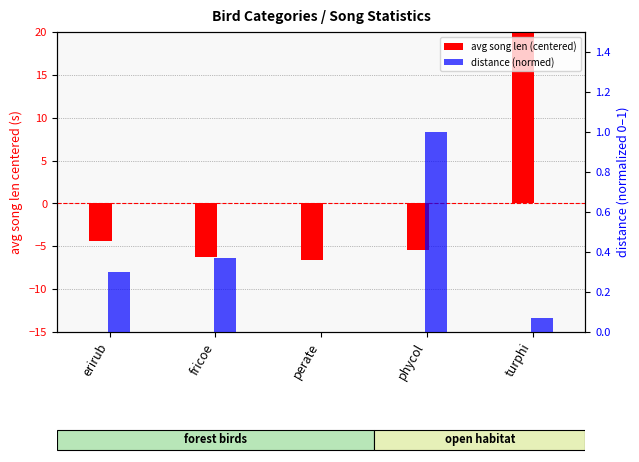

List the series in order of their overall mean, highest first.

distance (normed), avg song len (centered)